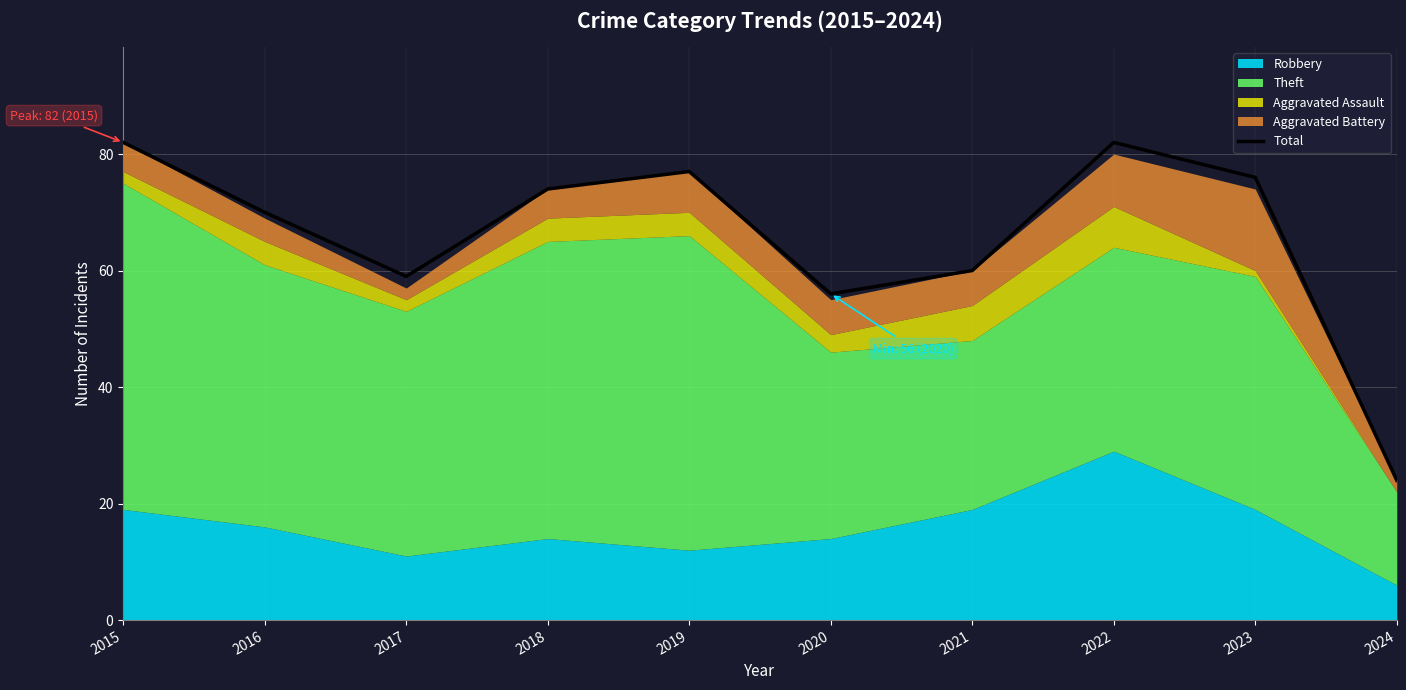

Does the chart have visible grid lines?

Yes